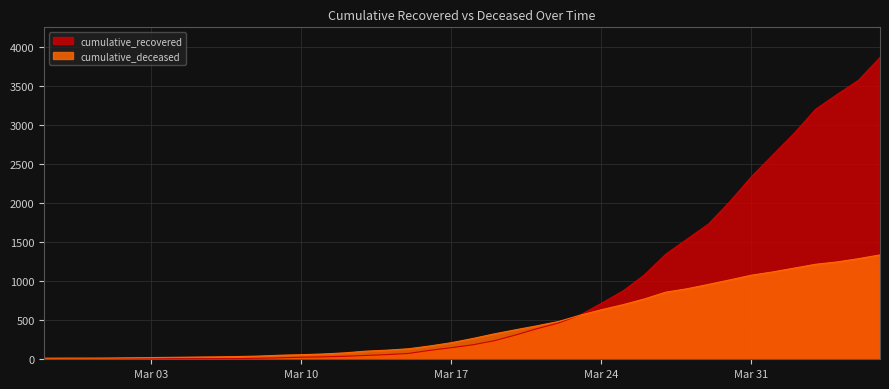

What is the label of the 4th point from the right?

2020-04-03